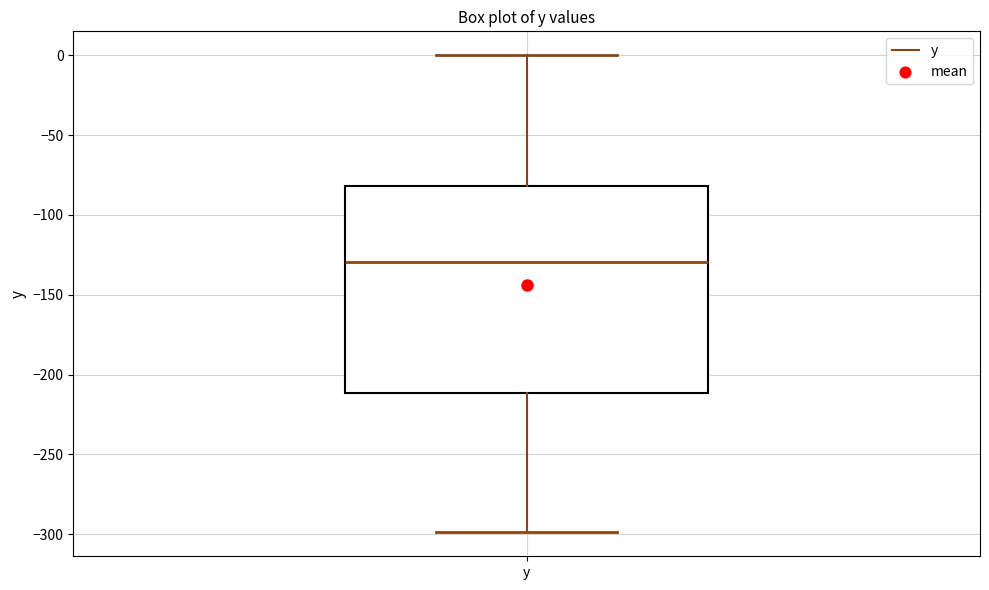

Transcribe this box plot: give where the median line is, the range the box spans, and where the two whiskers end, as read against the y-axis. The values are not printed on the chart, so give them approximately, as read against the axis.

median -130, box -210 to -80, whiskers -300 to 0